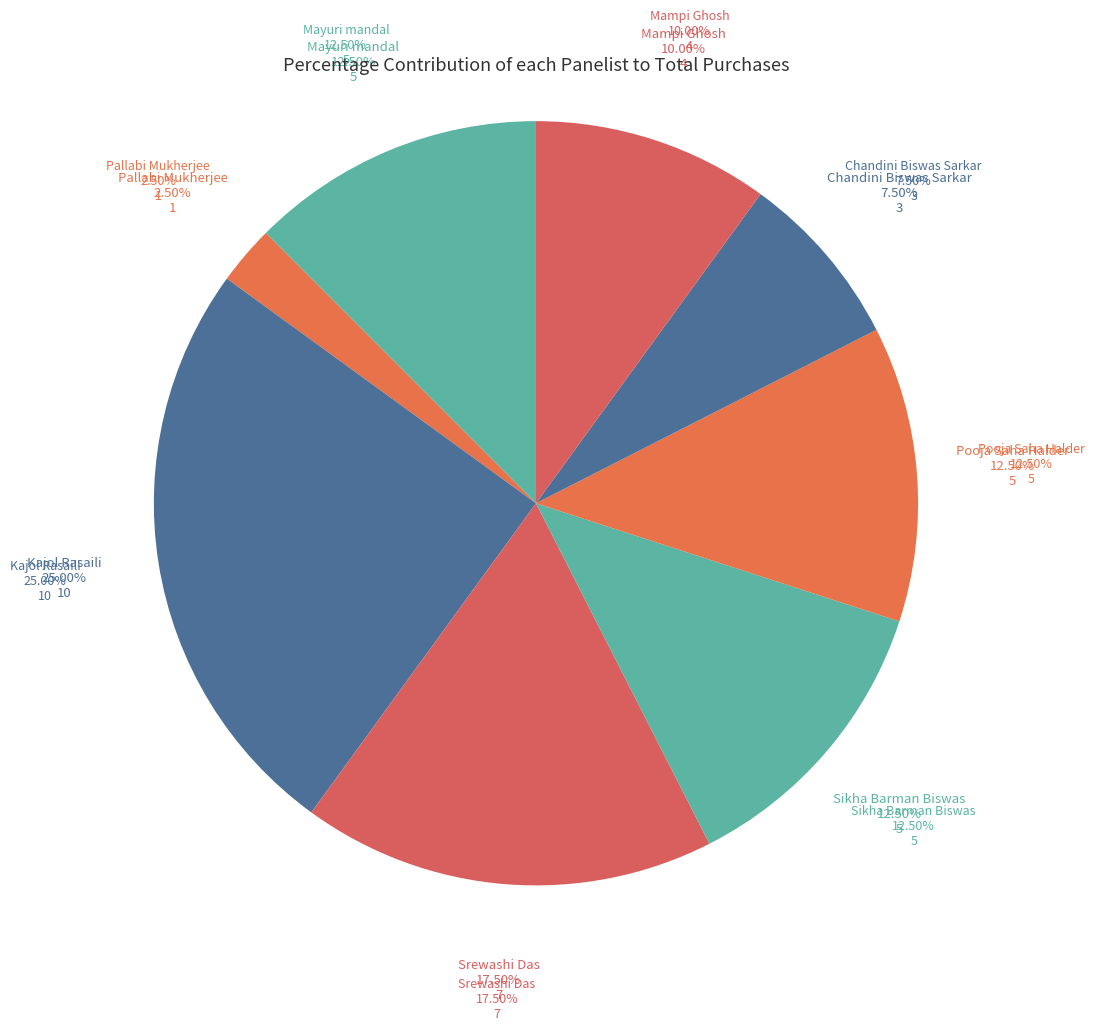

Which slice is the largest?

Kajol Rasaili